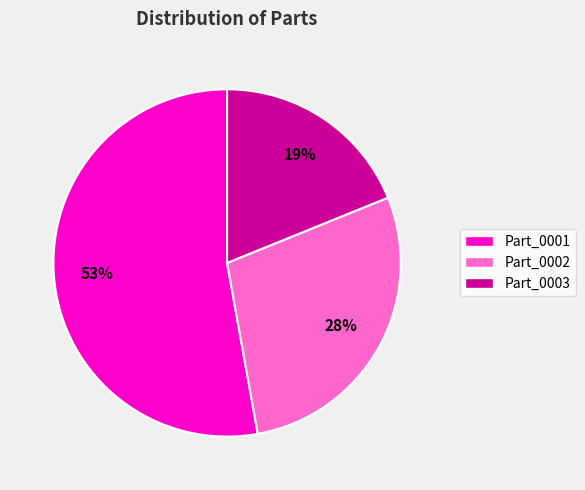

The Part_0001 slice represents 41% of the pie. True or false?

False